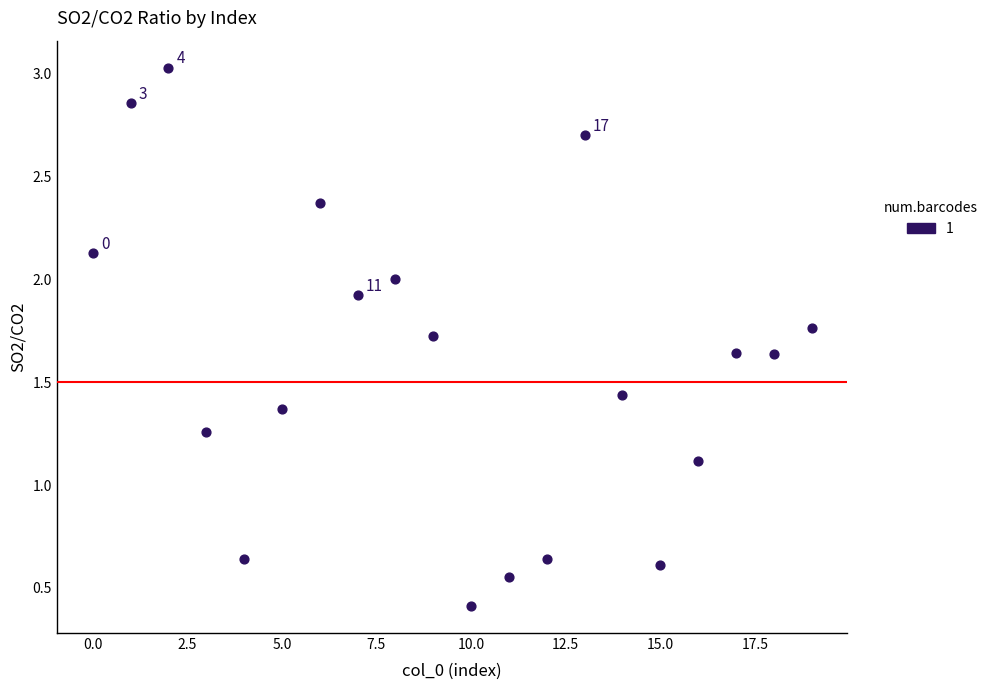

What is the range of Y values (max minus min)?

2.6